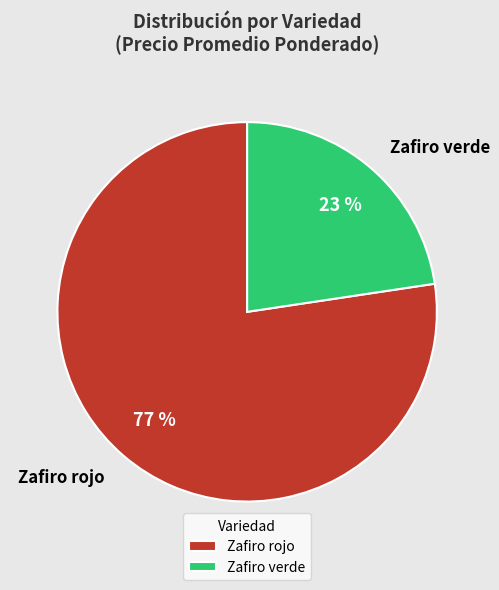

Is it true that Zafiro rojo is 88% of the pie?

False